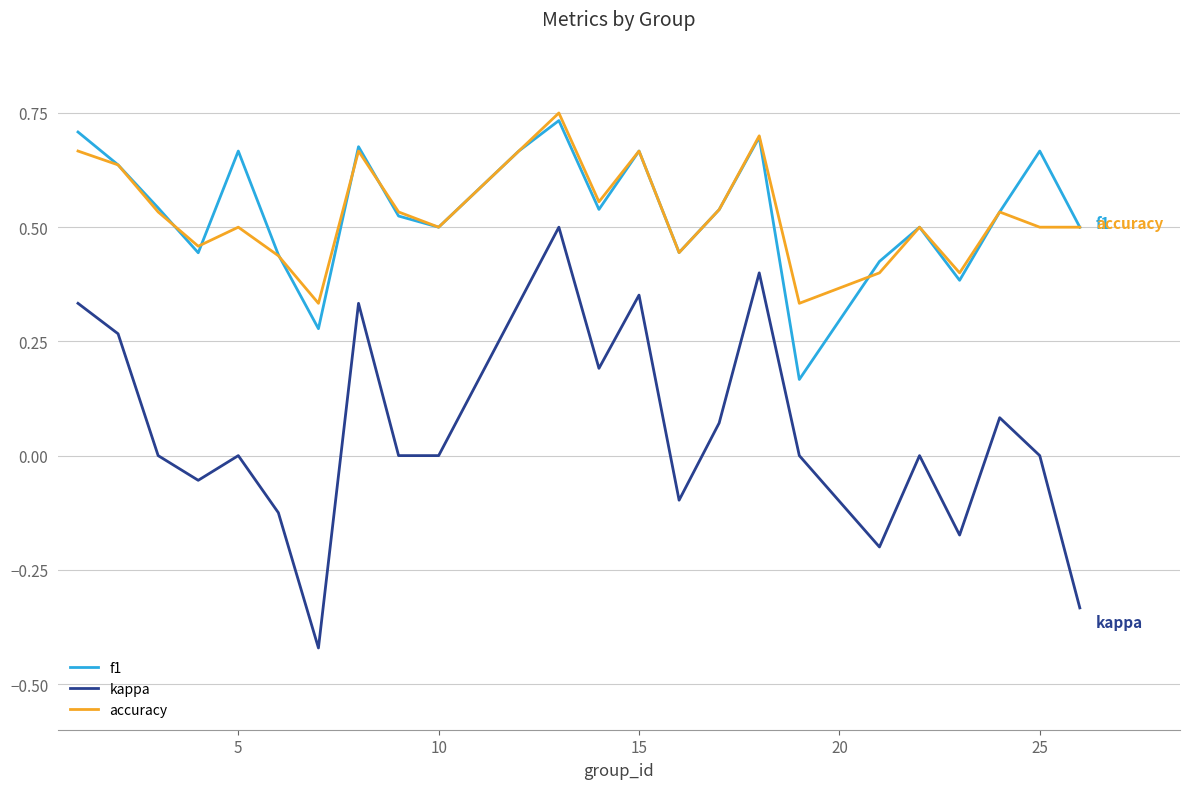

In f1, how many points are higher than both neighbors (excluding endpoints)?

7